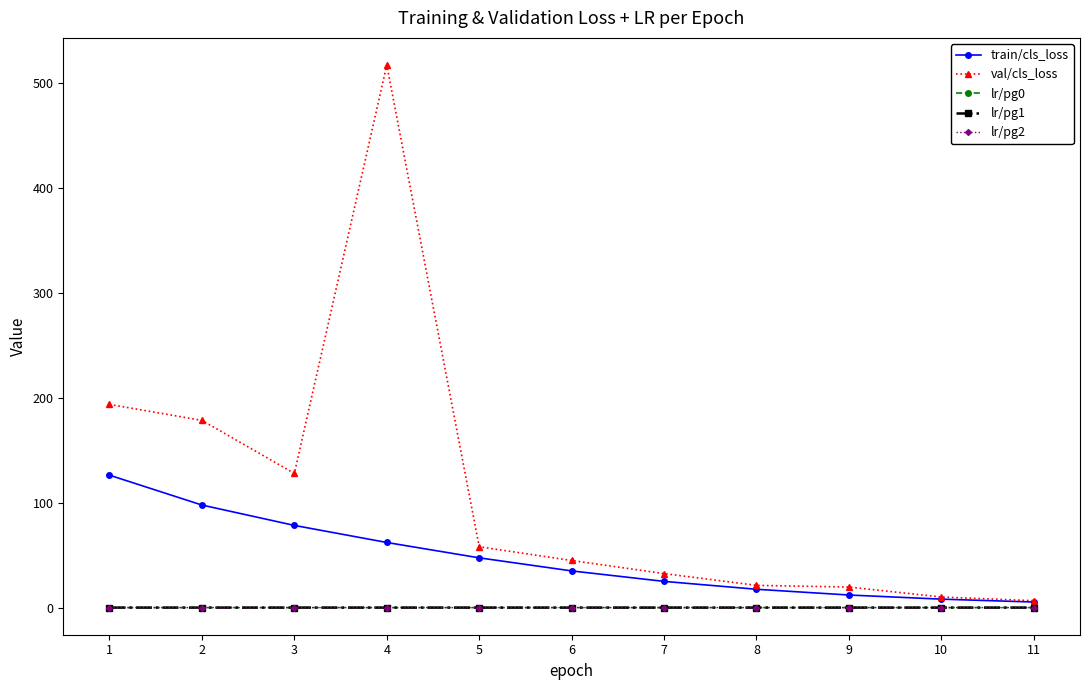

List the series in order of their peak value, lowest first.

lr/pg0, lr/pg1, lr/pg2, train/cls_loss, val/cls_loss